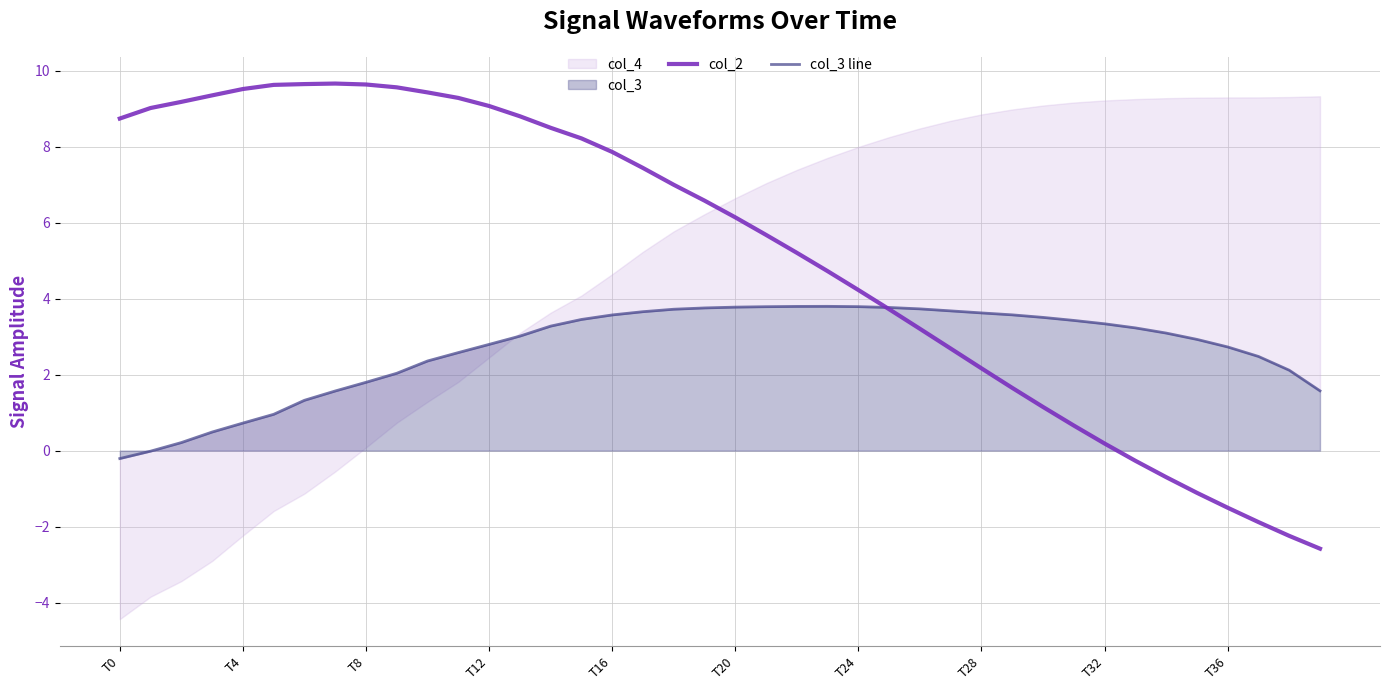

What position from the right is 26?

14